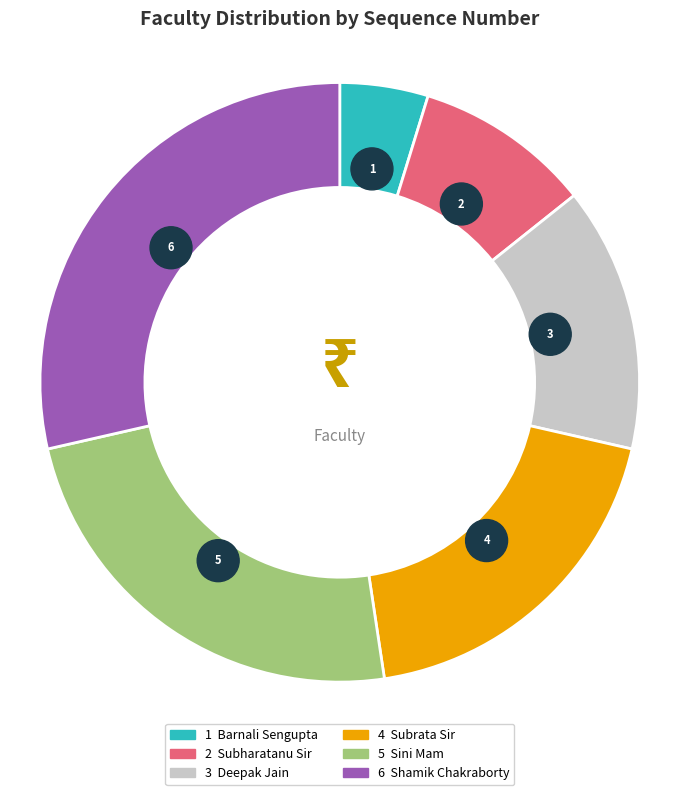

To the nearest percent, what is the average slice percentage?

17%